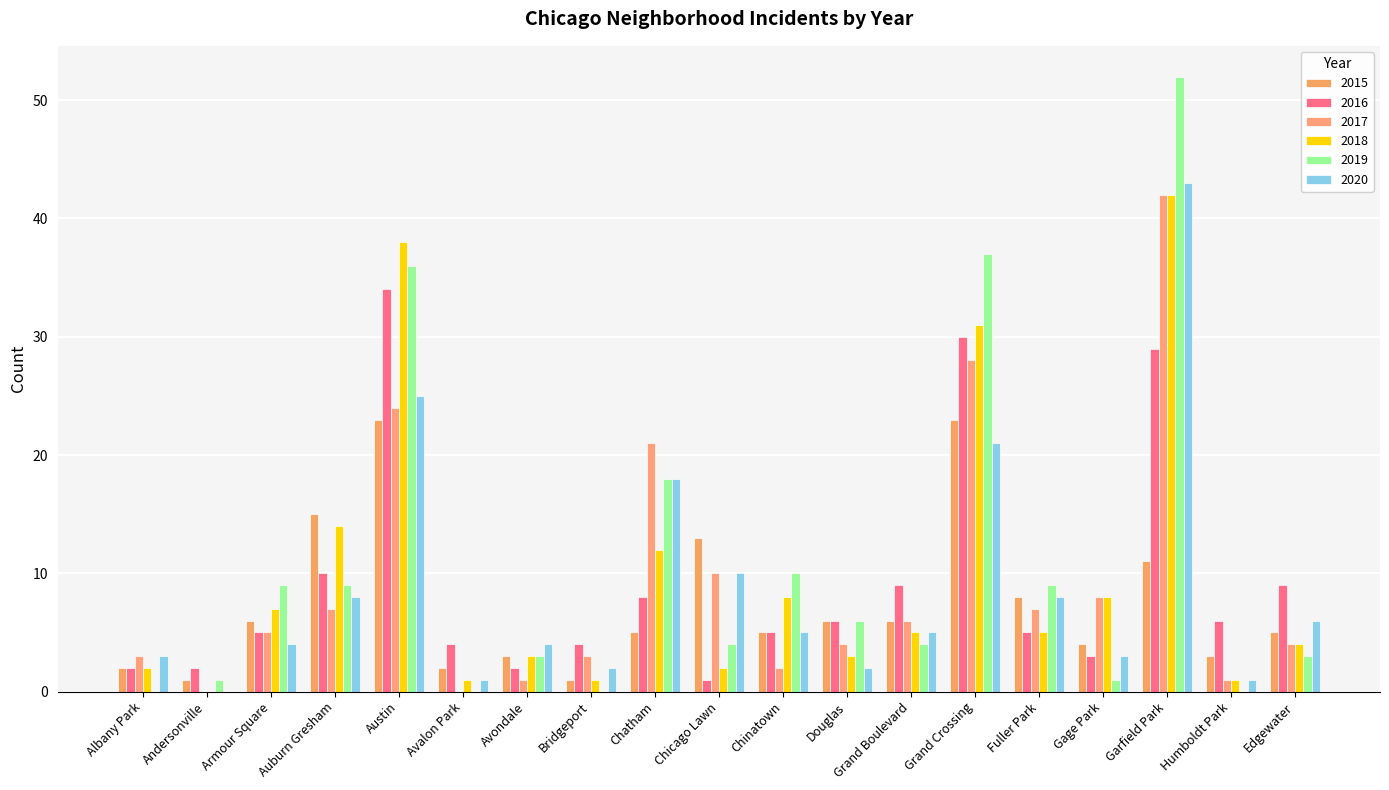

What are all the series names shown in the legend?

2015, 2016, 2017, 2018, 2019, 2020